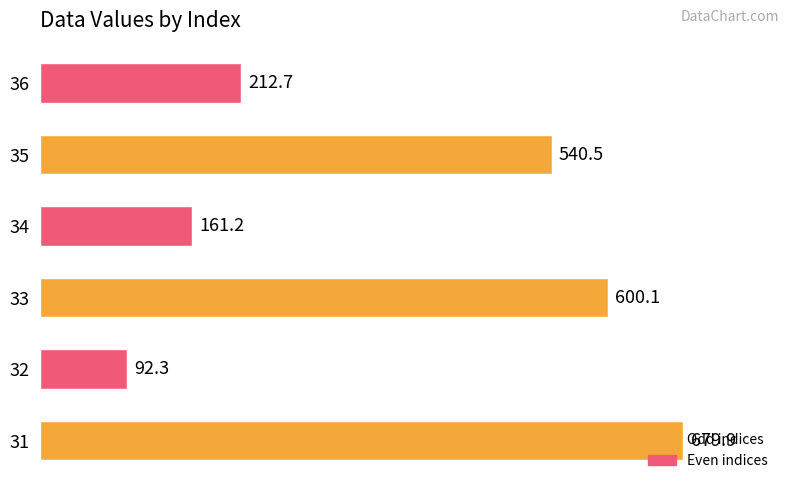

What is the change in value from 32 to 33?

+507.8